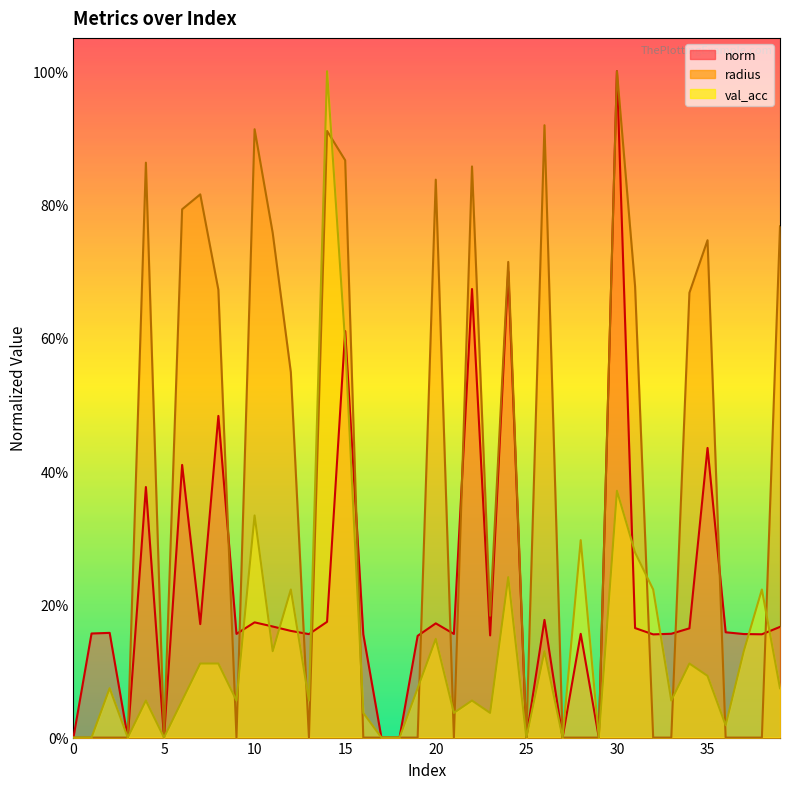

True or false: val_acc and radius intersect in this chart.

True